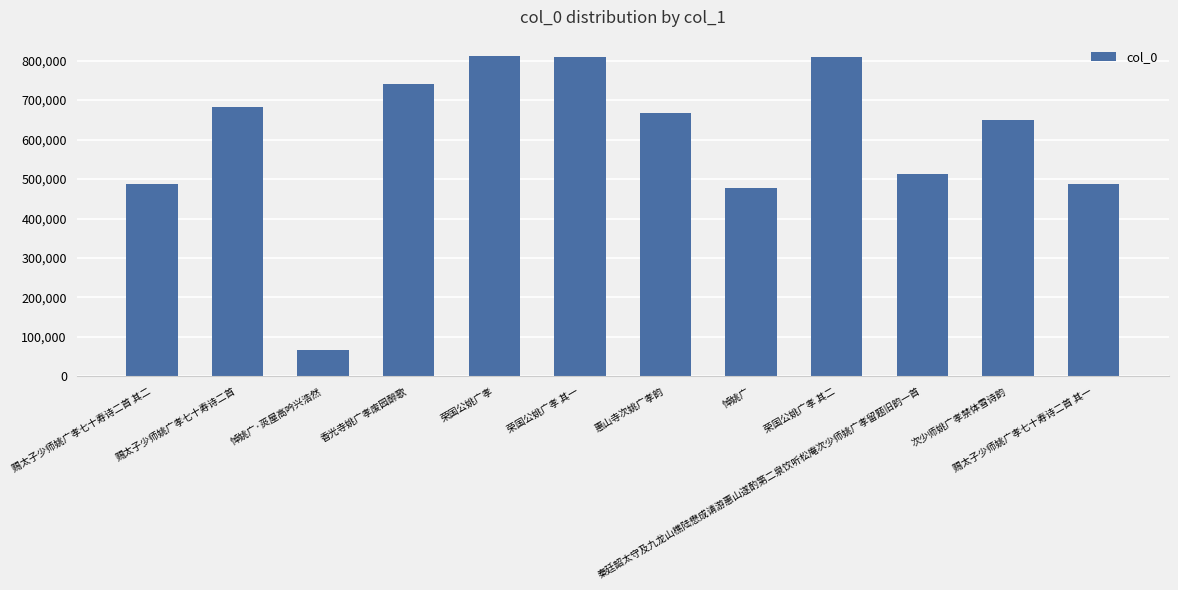

What is the greatest value displayed?

812562